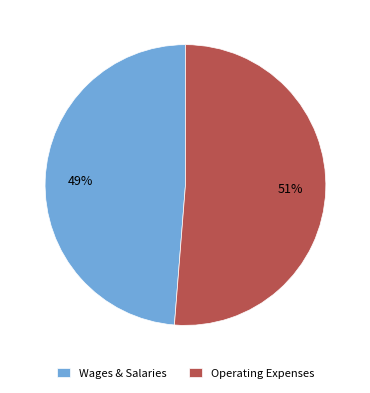

Is it true that Wages & Salaries is 35% of the pie?

False